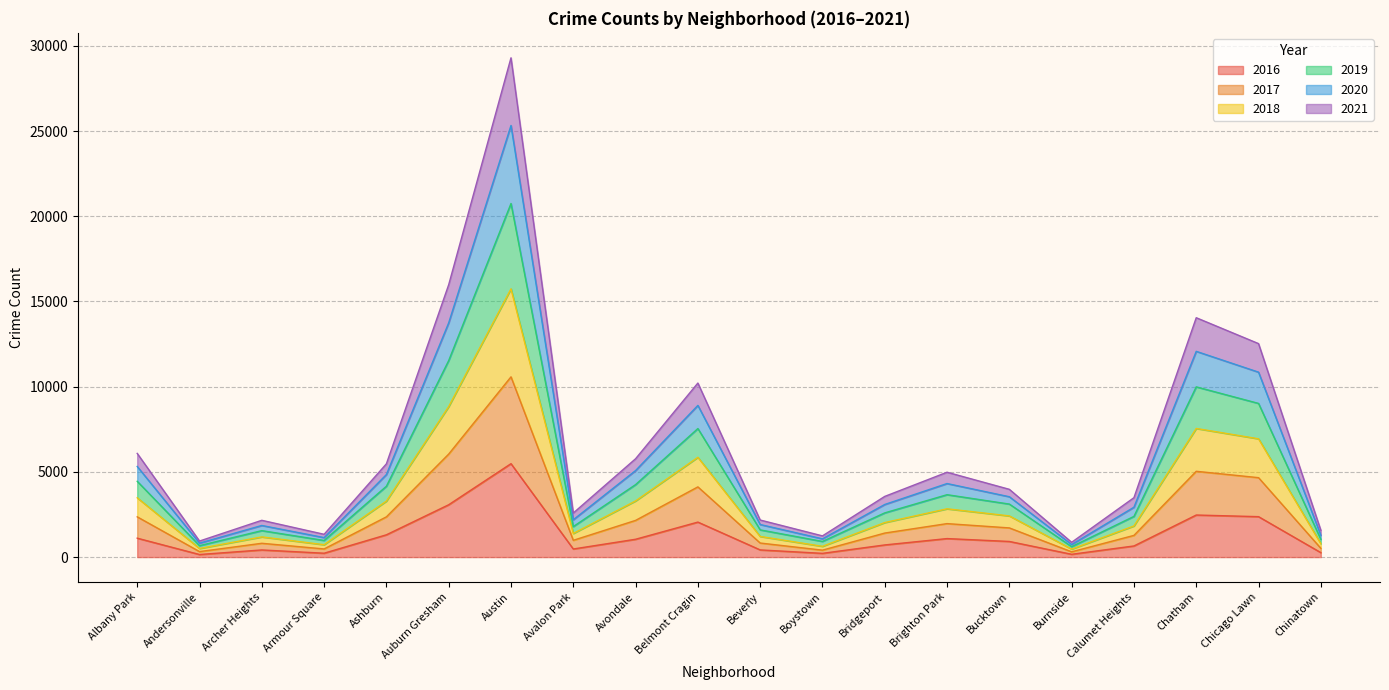

What is the total value across all series at Avondale?

5770